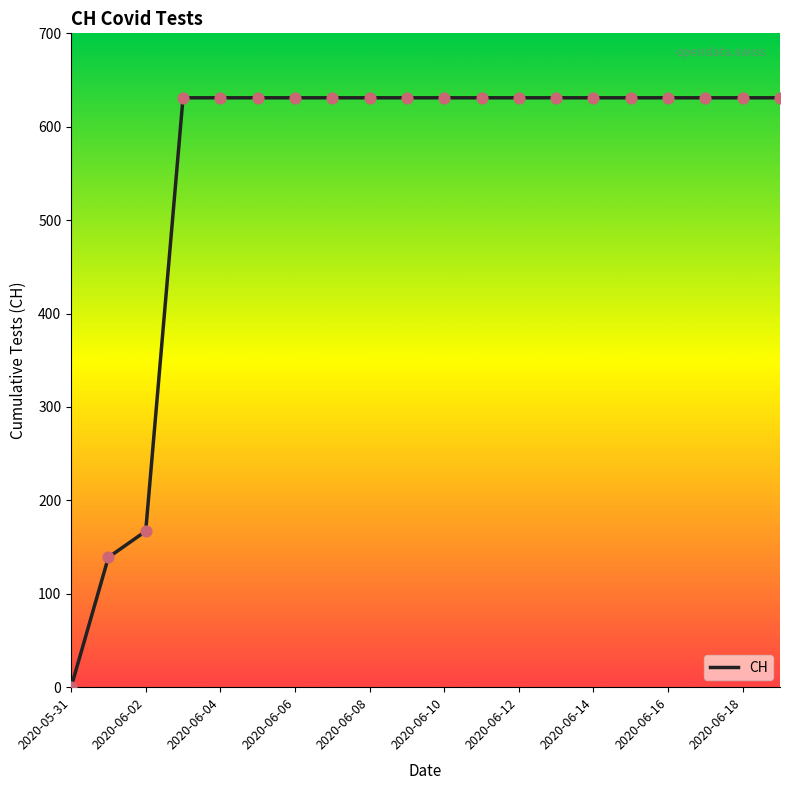

What is the difference between the maximum and minimum values?

631